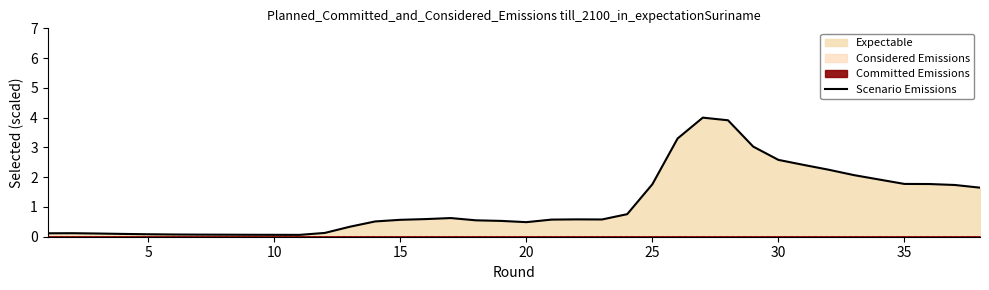

The value of Scenario Emissions at 15 is 0.6. True or false?

True